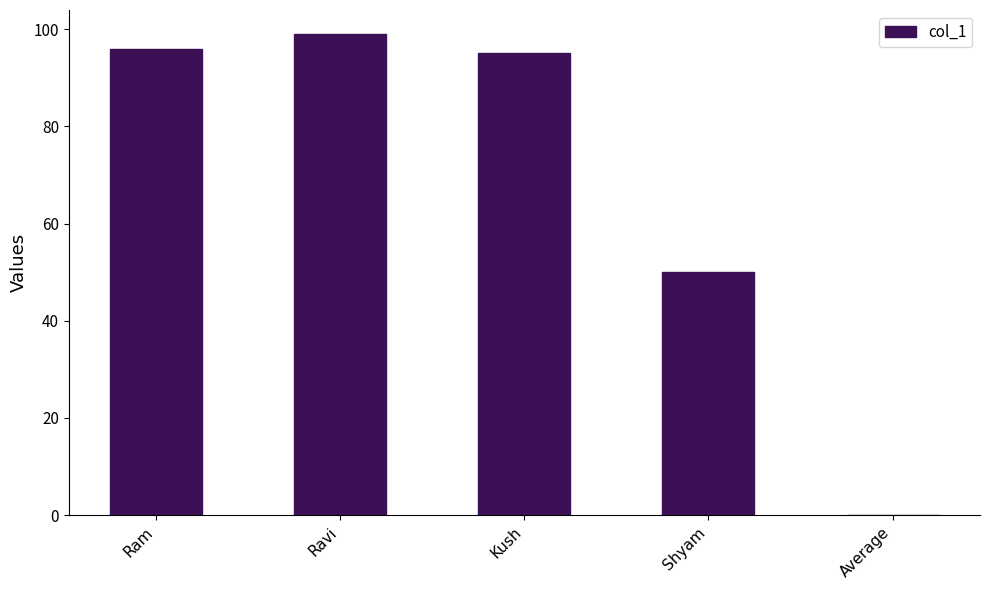

Reading right to left, extract all data points from this chart.

Average=0	Shyam=50	Kush=95	Ravi=99	Ram=96